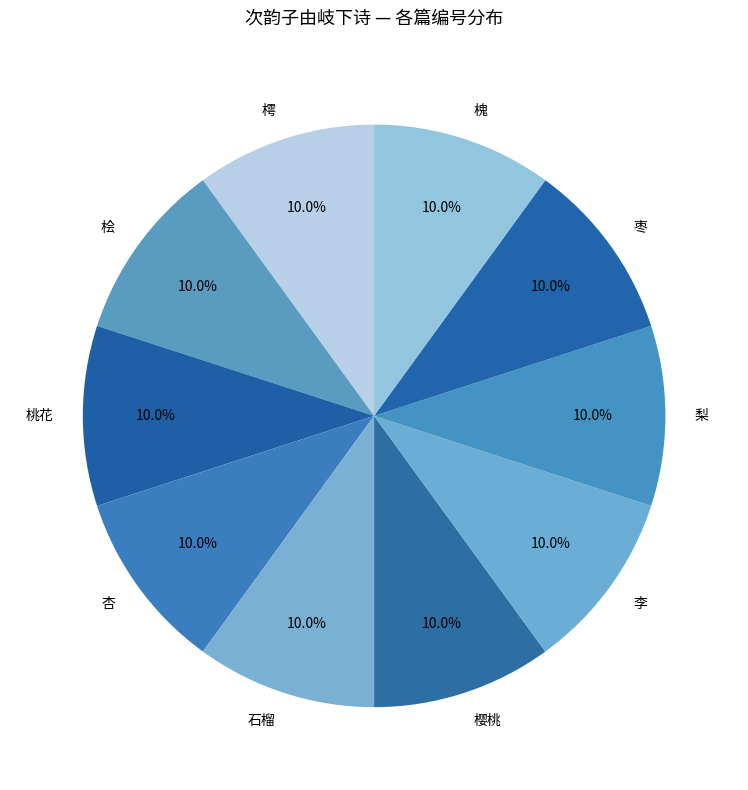

What percentage do 石榴 and 樗 together represent?

20.0%